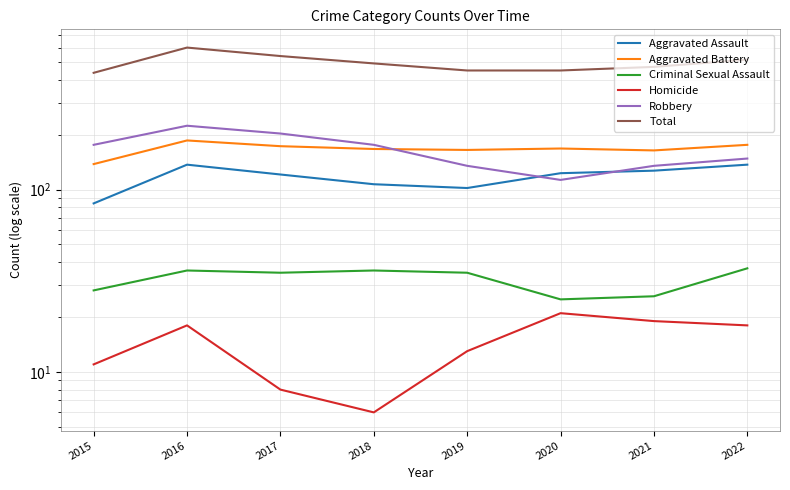

What is the total value across all series at 2016?

1202